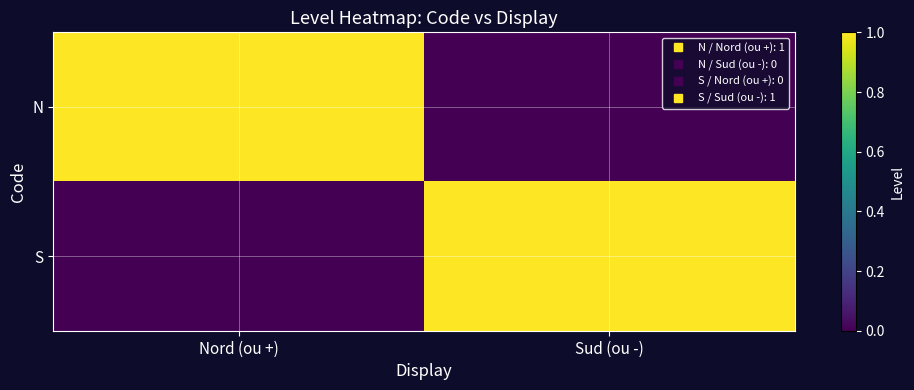

Count the number of categories in the chart.

2